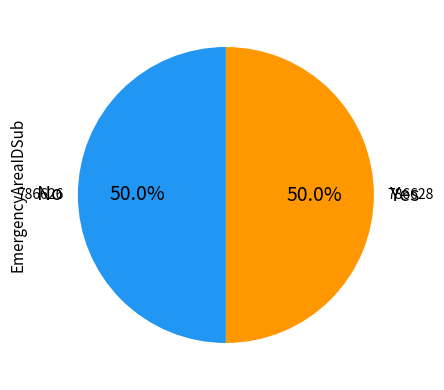

Count the number of slices in the pie.

2